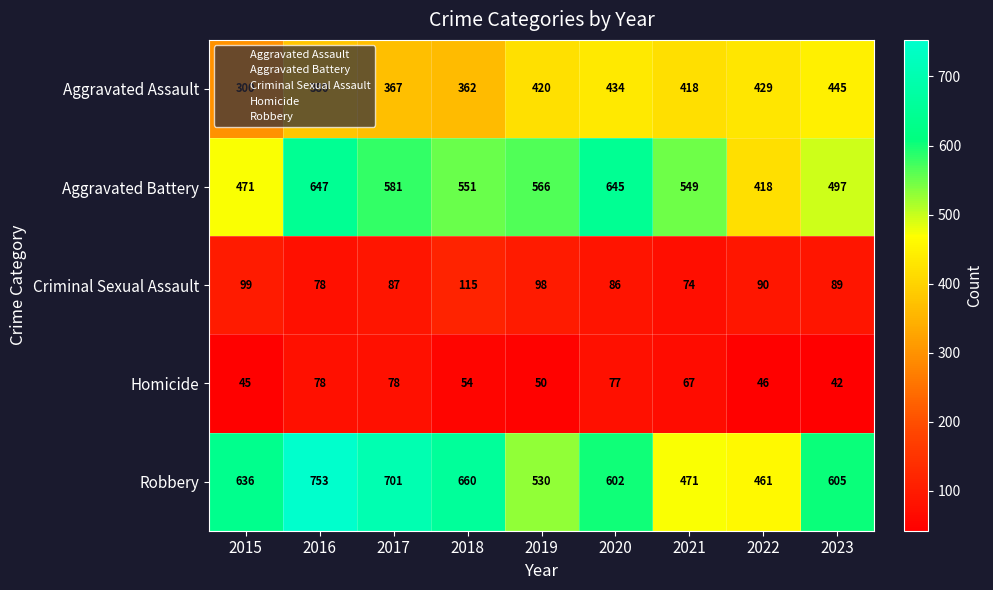

What is the difference between the highest and lowest values at 2020?

568